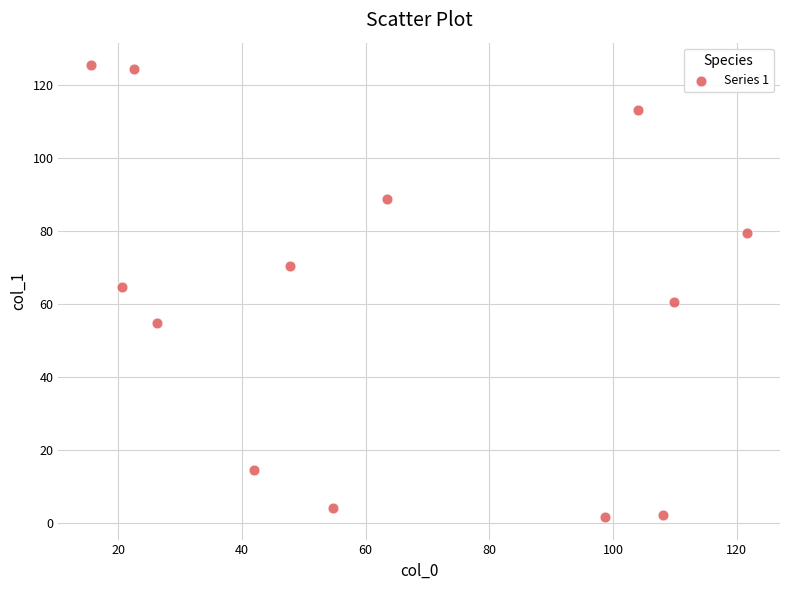

What is the range of Y values (max minus min)?

123.7